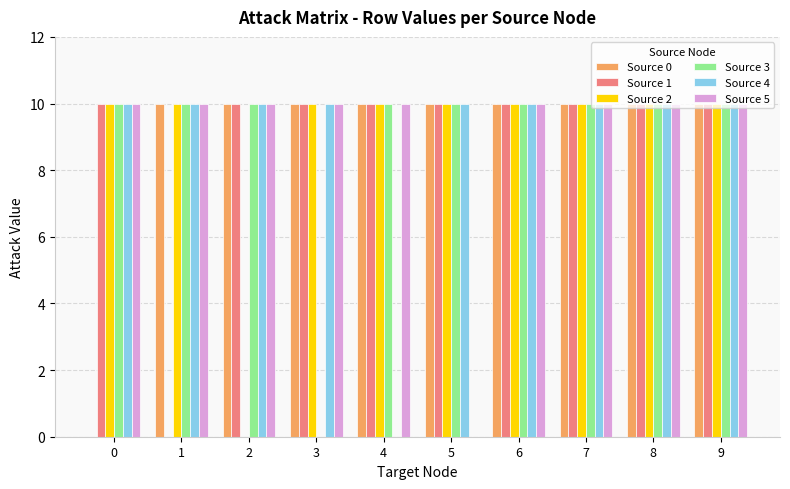

What is the total value across all series at 4?

50